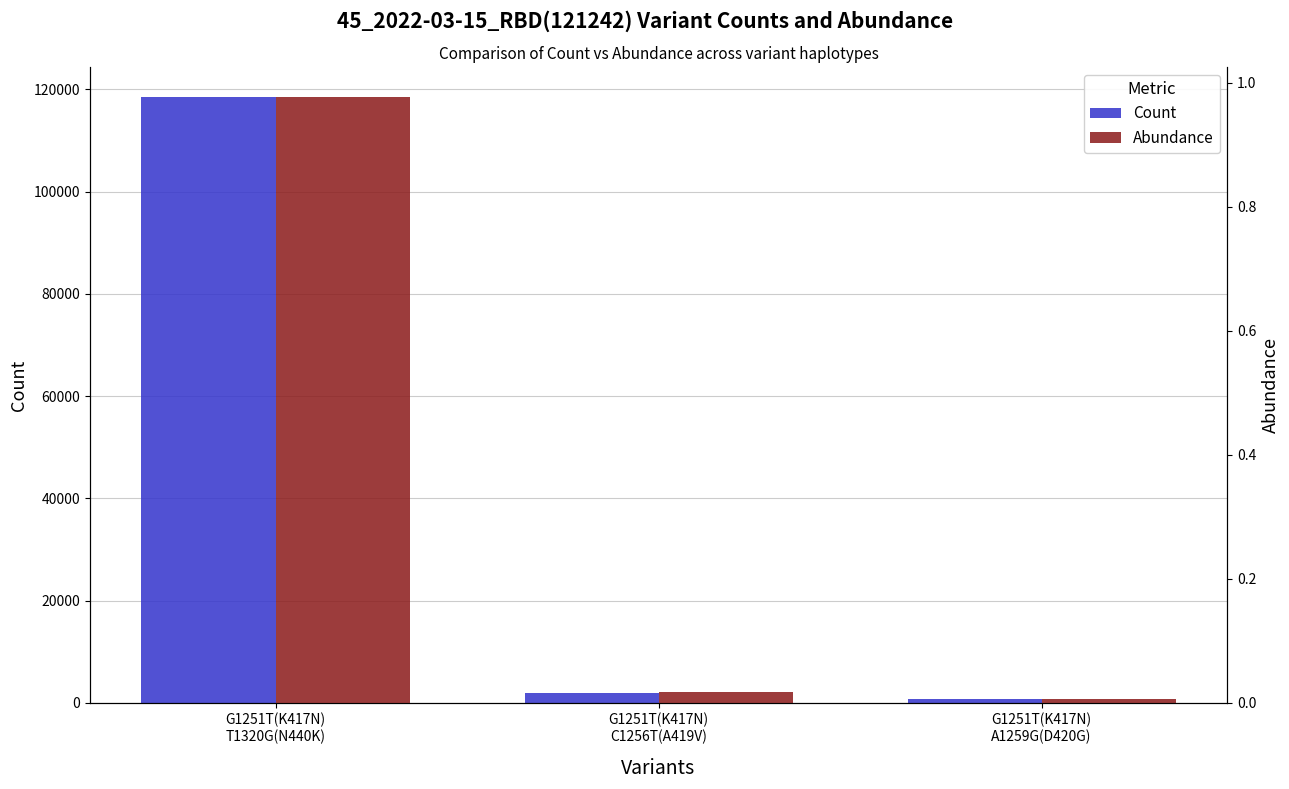

Reading left to right, transcribe all the data shown in this chart.

Count: 118446.0	2012.0	784.0
Abundance: 1.0	0.0	0.0